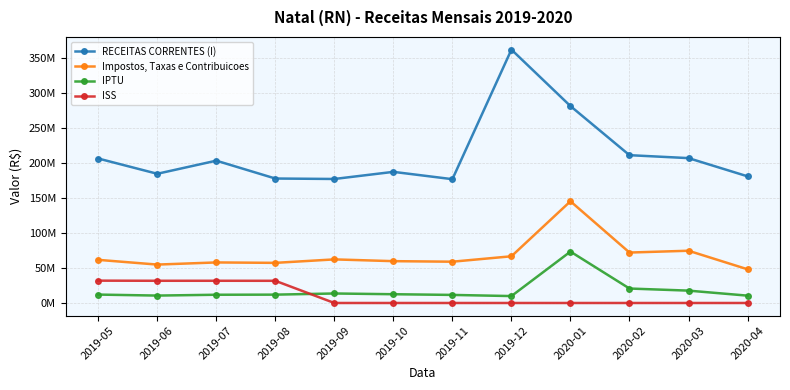

What is the value of the Impostos, Taxas e Contribuicoes point at the 6th from the left?

59696359.1